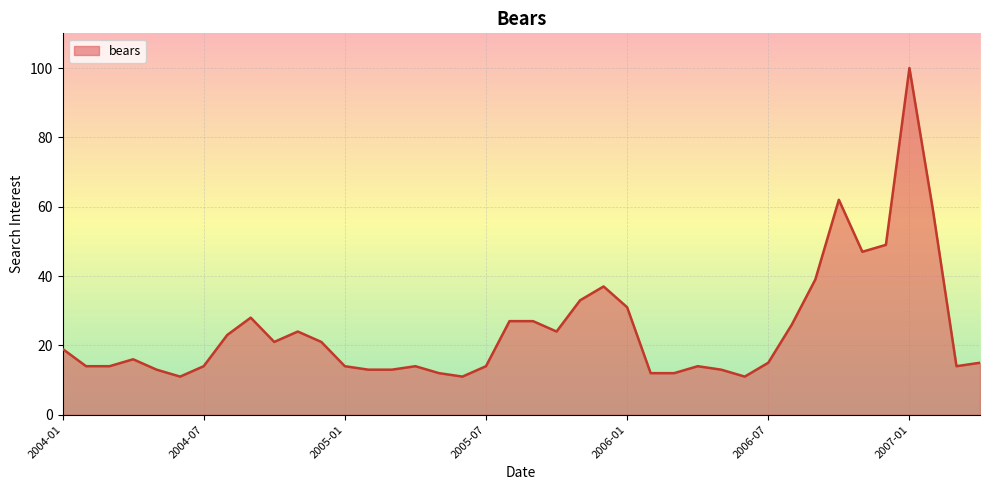

What is the difference between the maximum and minimum values?

89